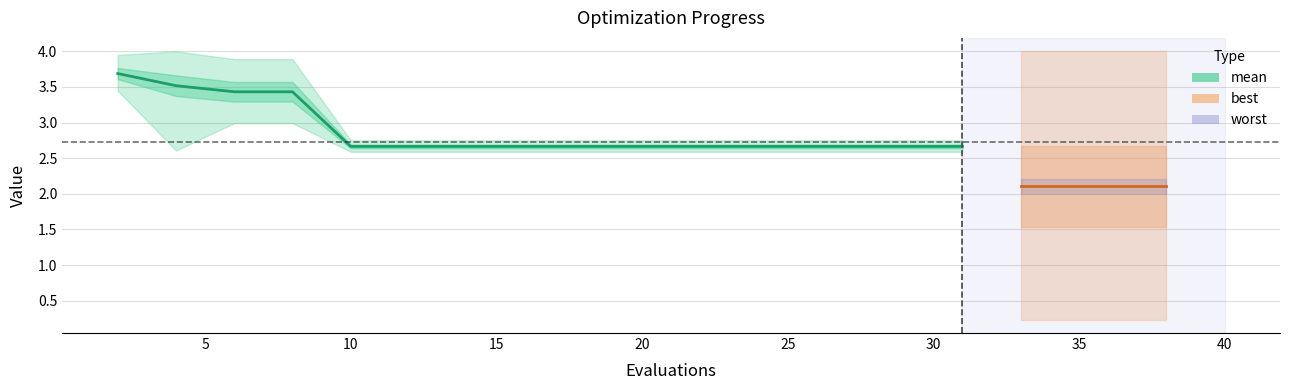

The value at 10 is 0.6. True or false?

False